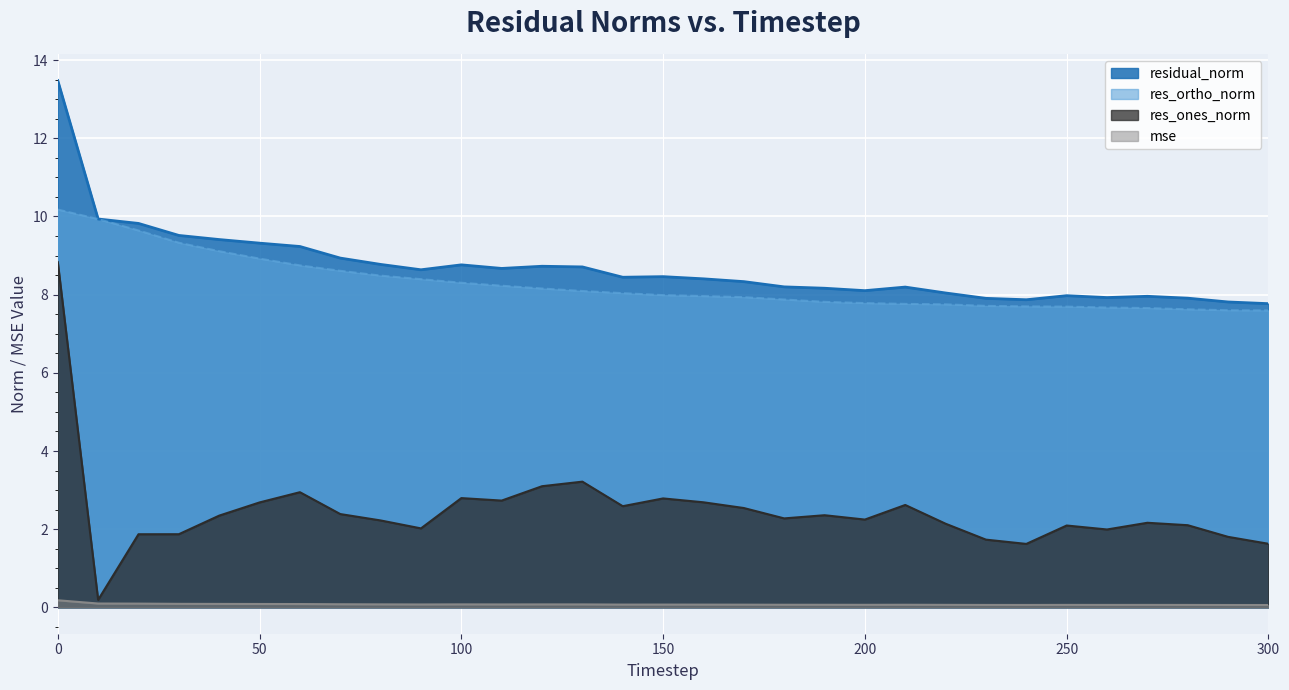

In res_ones_norm, how many points are lower than both neighbors (excluding endpoints)?

8